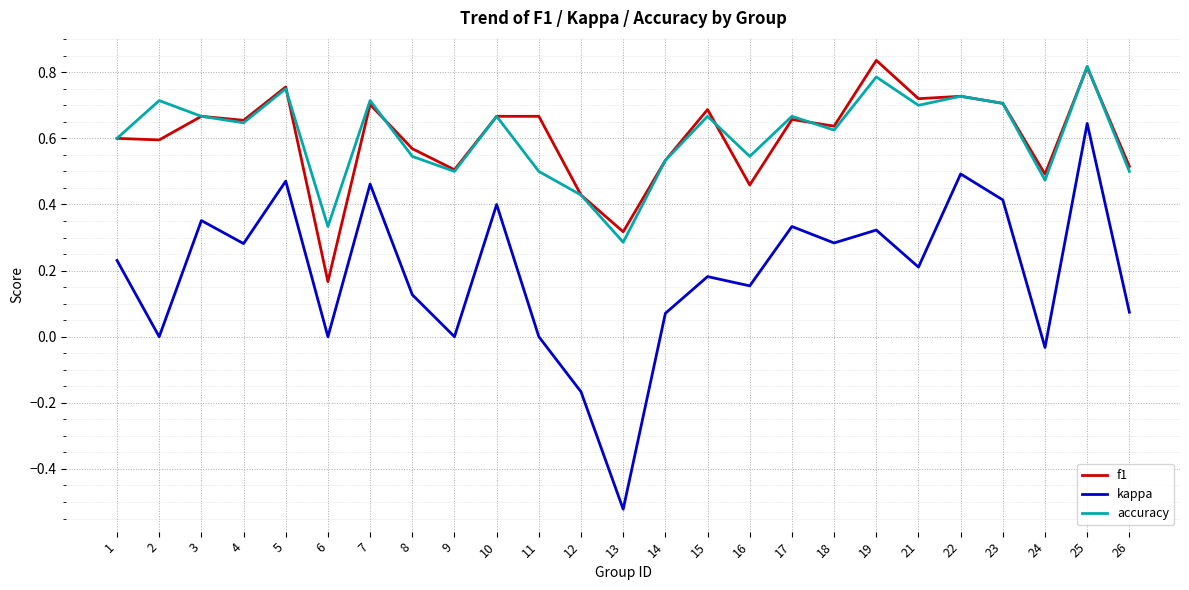

At 21, list the series in order from largest to smallest.

f1, accuracy, kappa